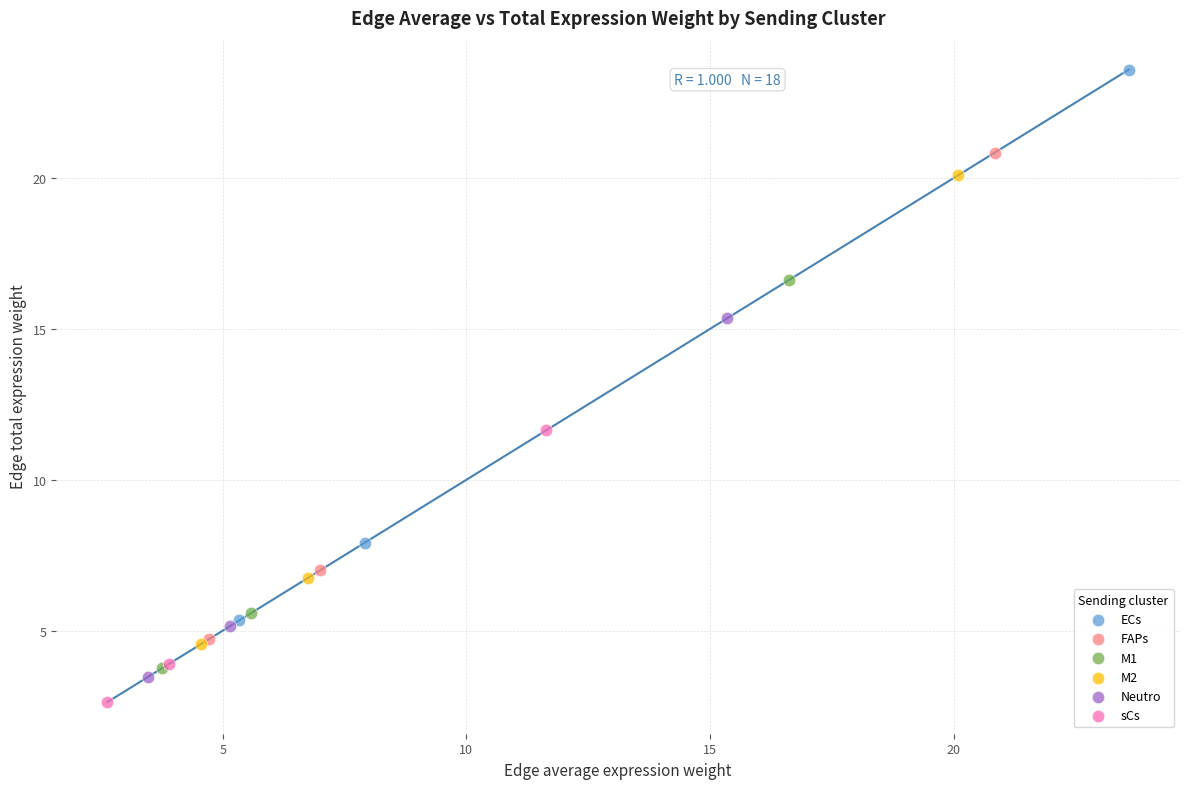

Which series contains the highest Y value?

ECs